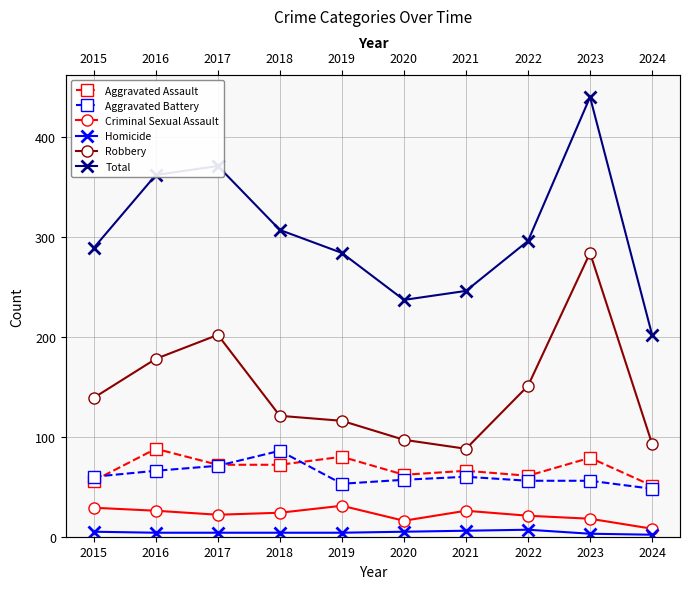

Which series changed the most between 2020 and 2022?

Total